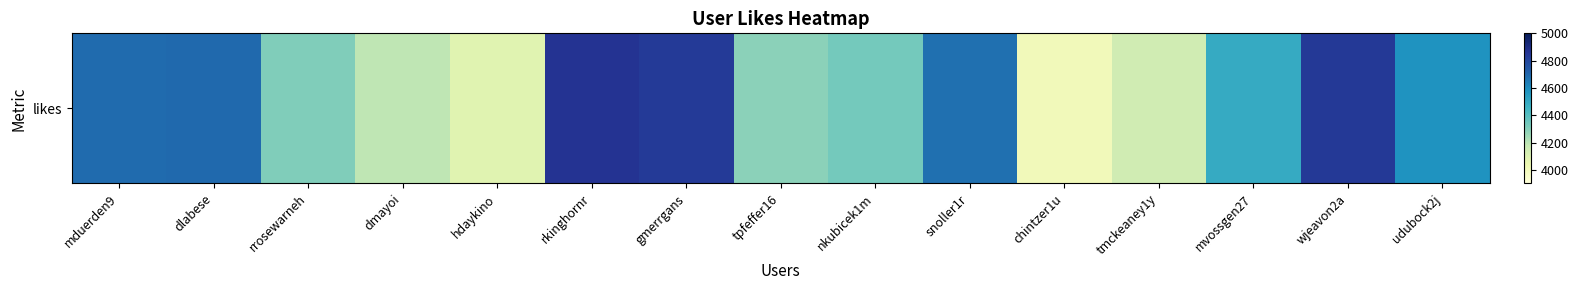

Where does the data first go above 4491?

mduerden9